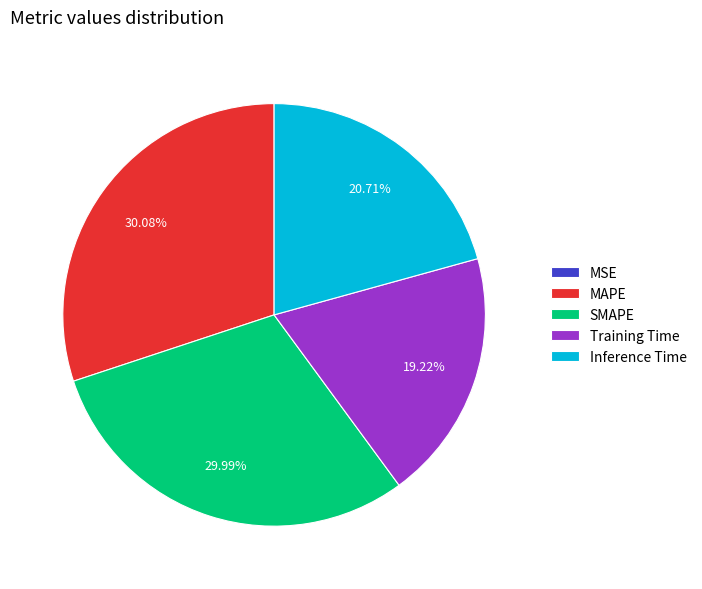

Which has a higher value, Training Time or Inference Time?

Inference Time